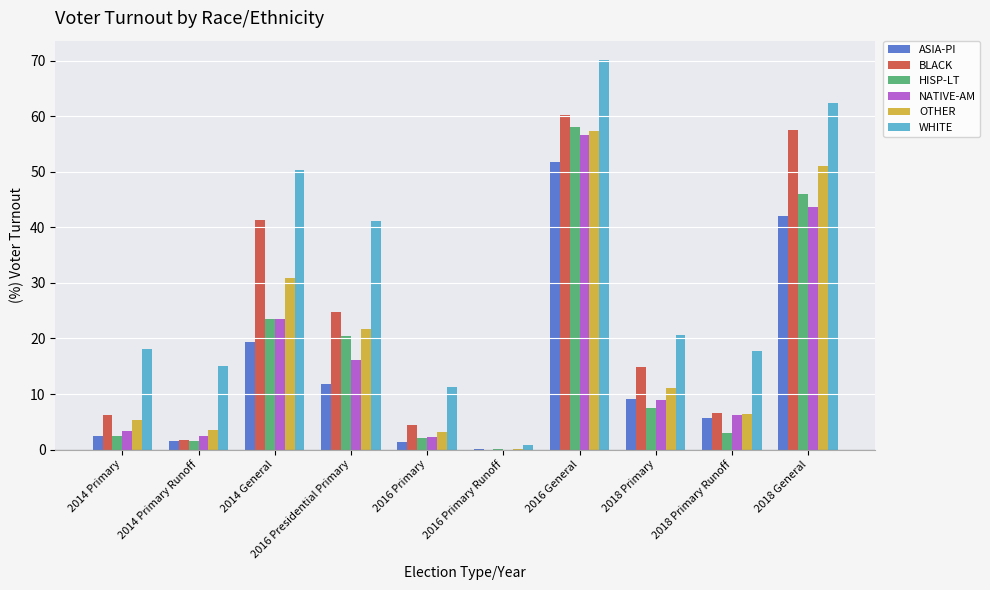

At which category is the sum across all series the highest?

2016 General